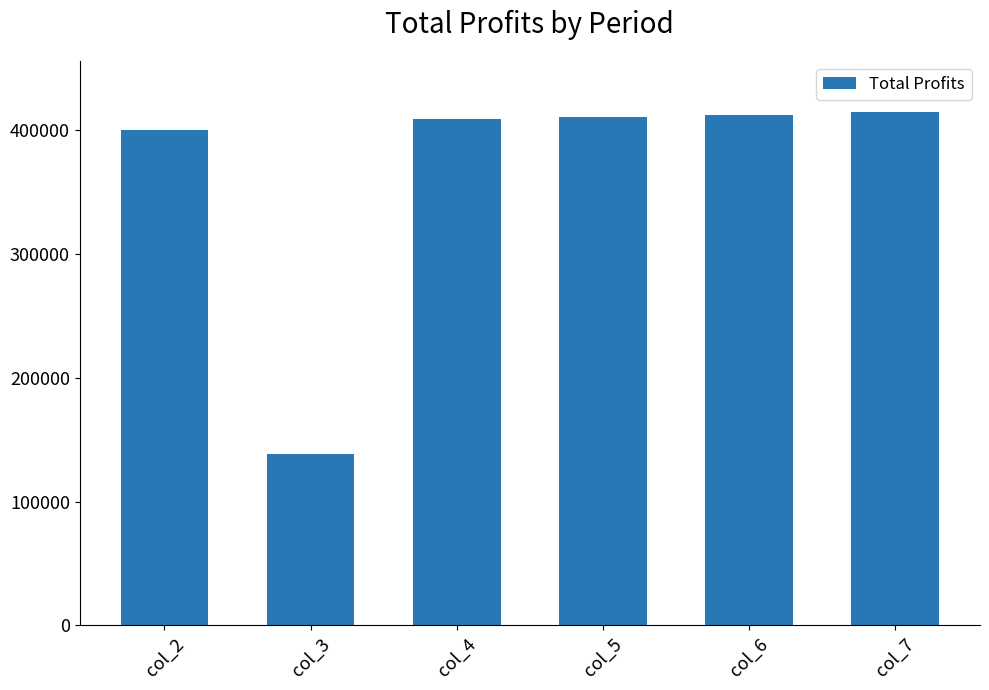

What is the smallest value displayed?

138544.7